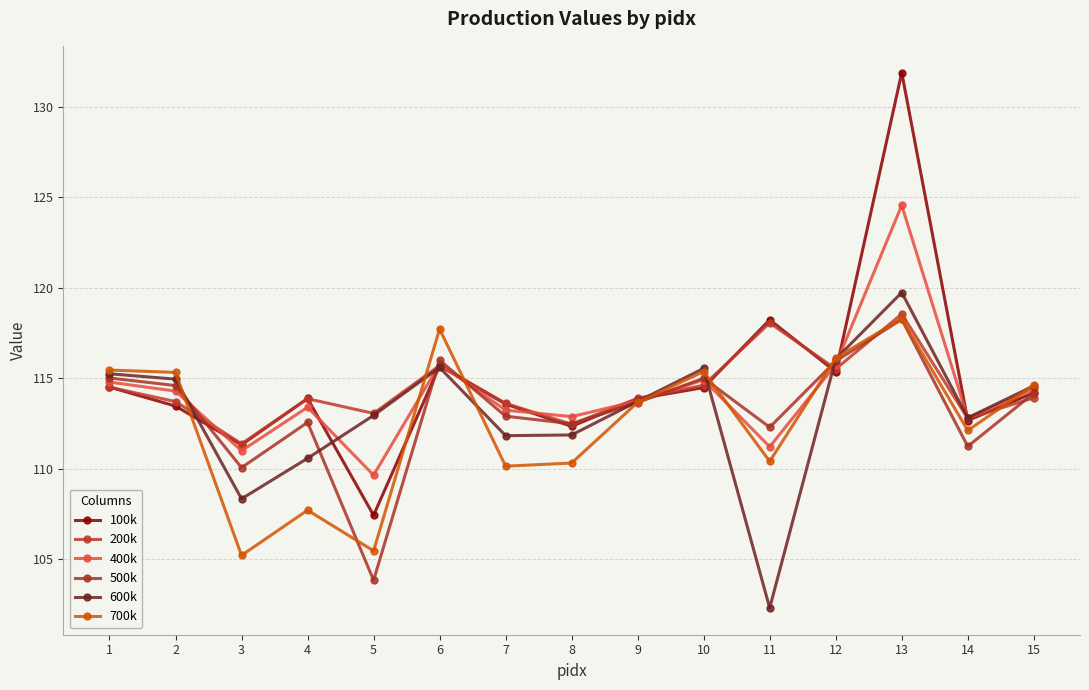

What are all the series names shown in the legend?

100k, 200k, 400k, 500k, 600k, 700k